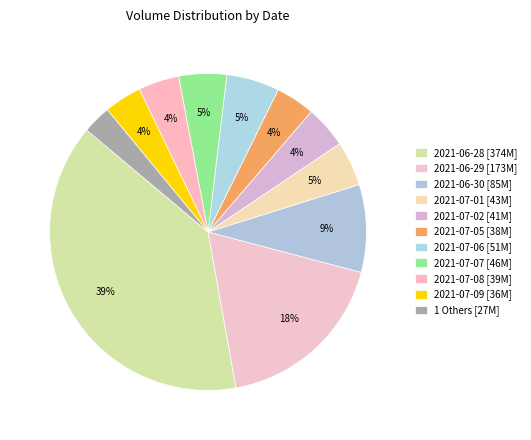

Which slice is the smallest?

1 Others [27M]